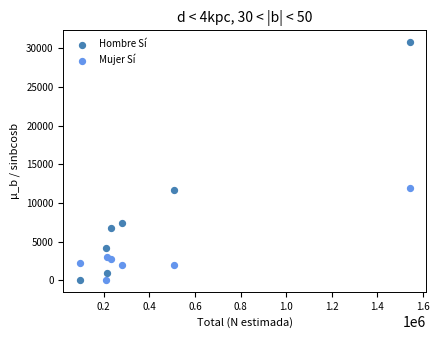

Across all data points, what is the range of Y values (max minus min)?

30786